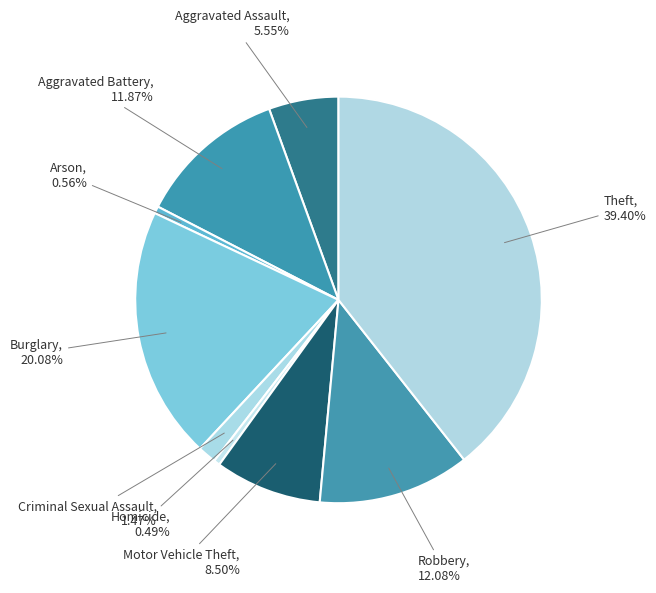

To the nearest percent, what percentage of the pie is Motor Vehicle Theft?

8%